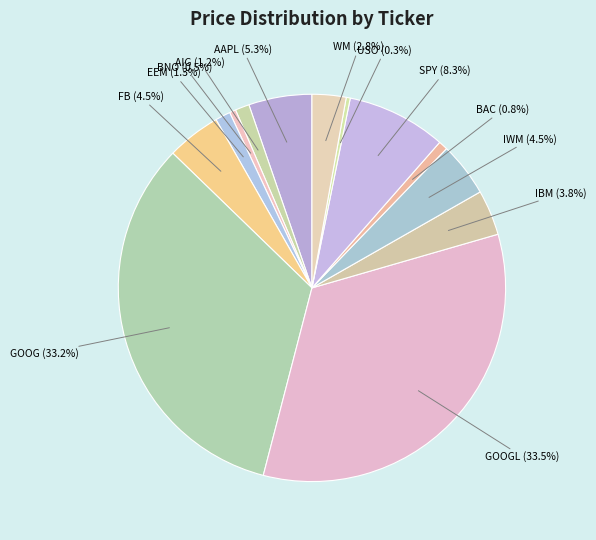

Which slice is the largest?

GOOGL (1)